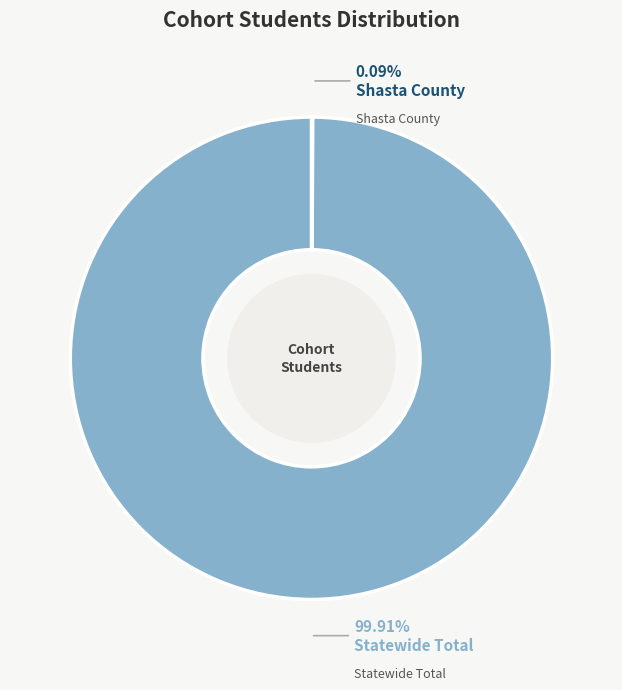

Does any single category account for the majority?

Yes